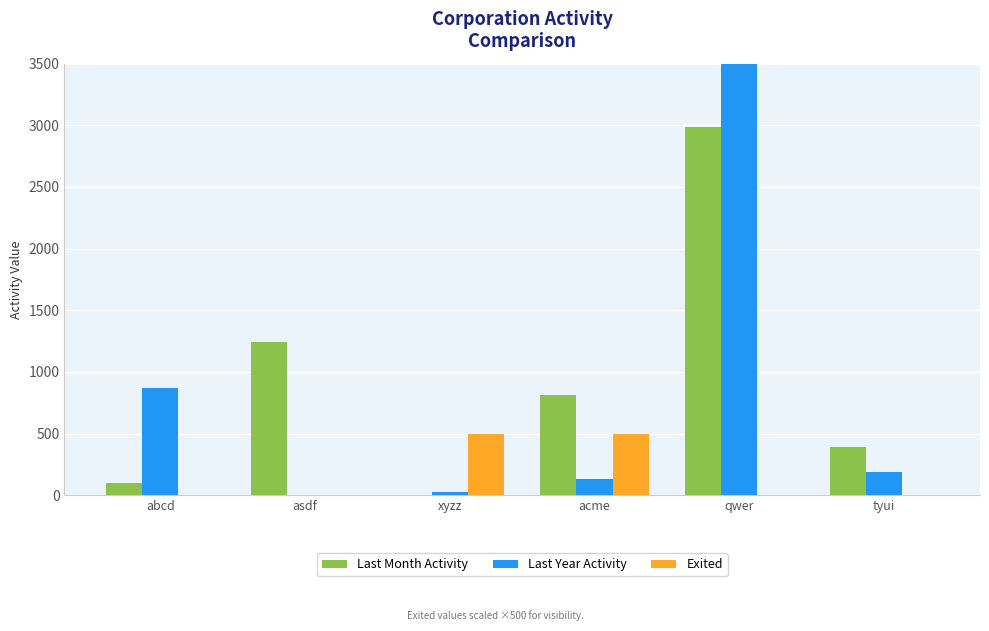

Between abcd and asdf, which is larger?

asdf